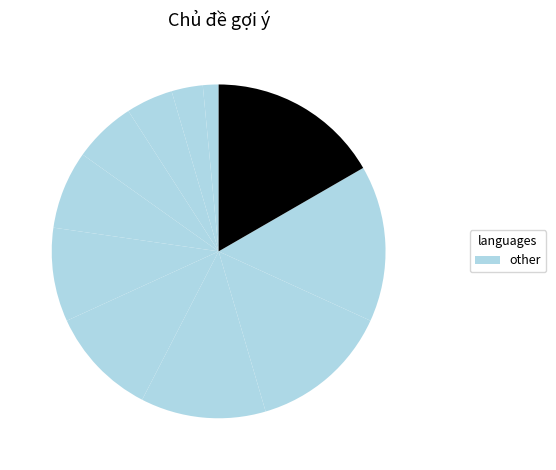

Rank the categories by value from highest to lowest.

Quản lý hàng tồn kho, Quản lý nhân sự, Ứng dụng quản lý lịch trình, Game Ai là triệu phú, Quản lý các chuyến xe, Game Khủng long tkinter, Game Flappy Bird, Game Sudoku, App quản lý thức ăn trong cửa hàng, Game Hãy chọn giá đúng, Vẽ hình với turtle